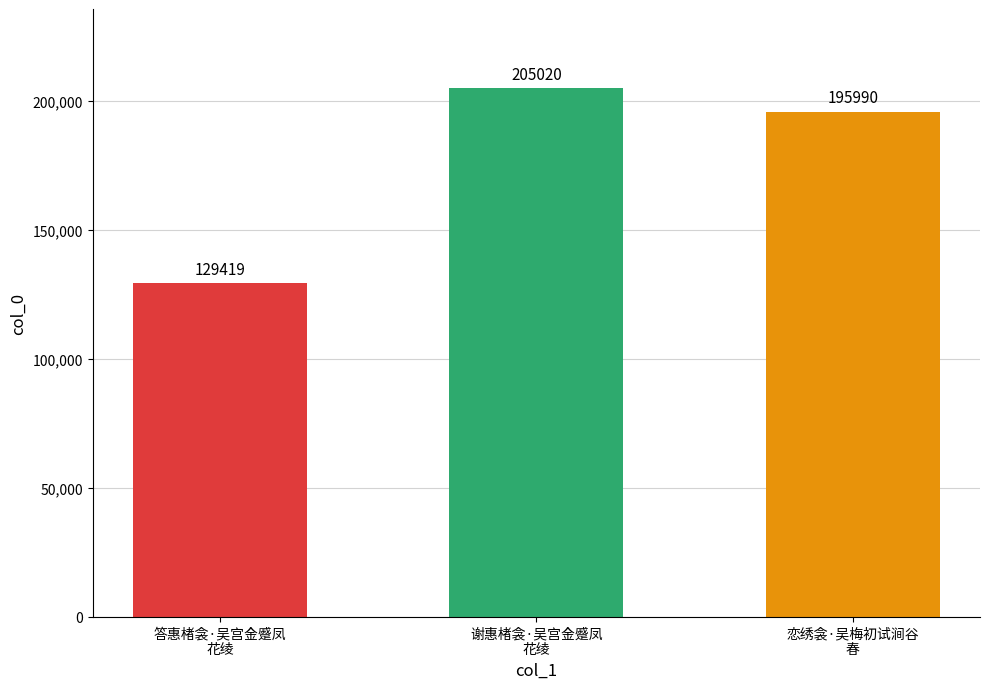

What is the ratio of the value at 谢惠楮衾·吴宫金蹙凤
花绫 to the value at 答惠楮衾·吴宫金蹙凤
花绫?

1.6